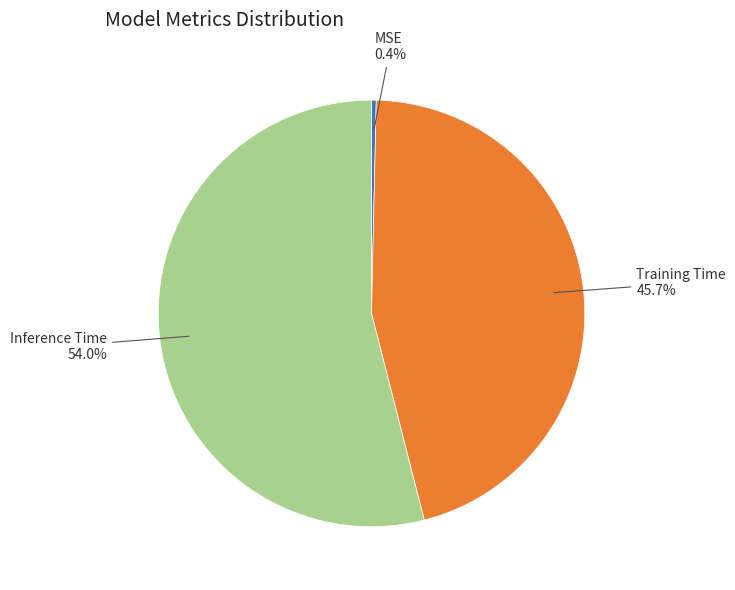

Is there a majority slice in this chart?

Yes